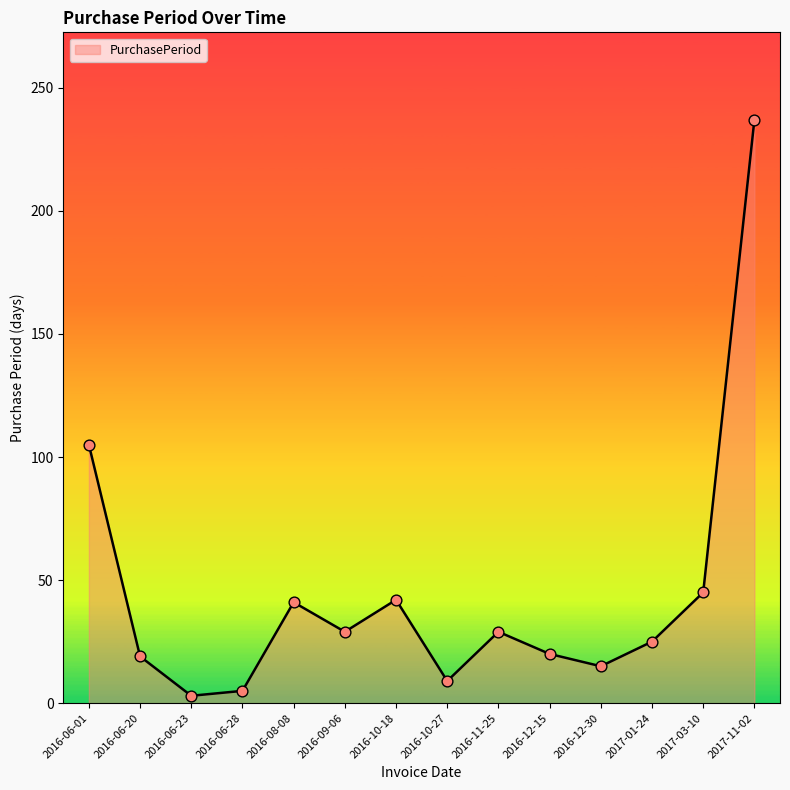

Between 2016-12-30 and 2016-06-01, which is larger?

2016-06-01